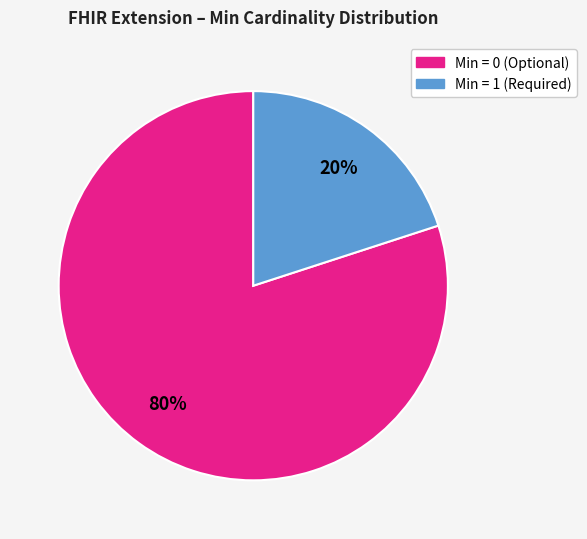

To the nearest percent, what is the average slice percentage?

50%